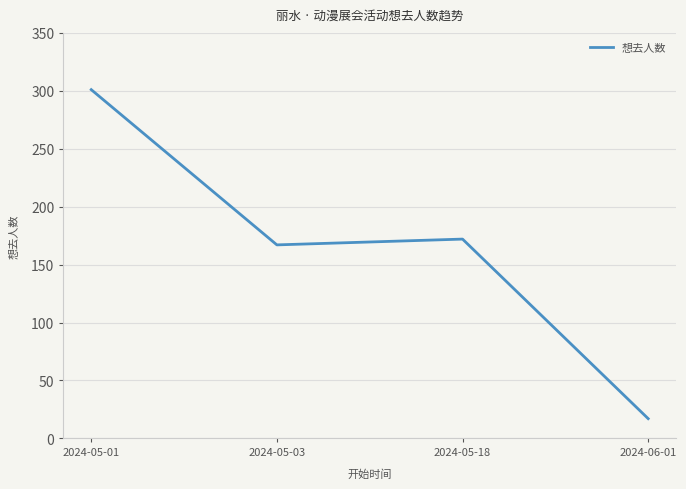

Is it true that the value at 2024-05-18 is 172?

True